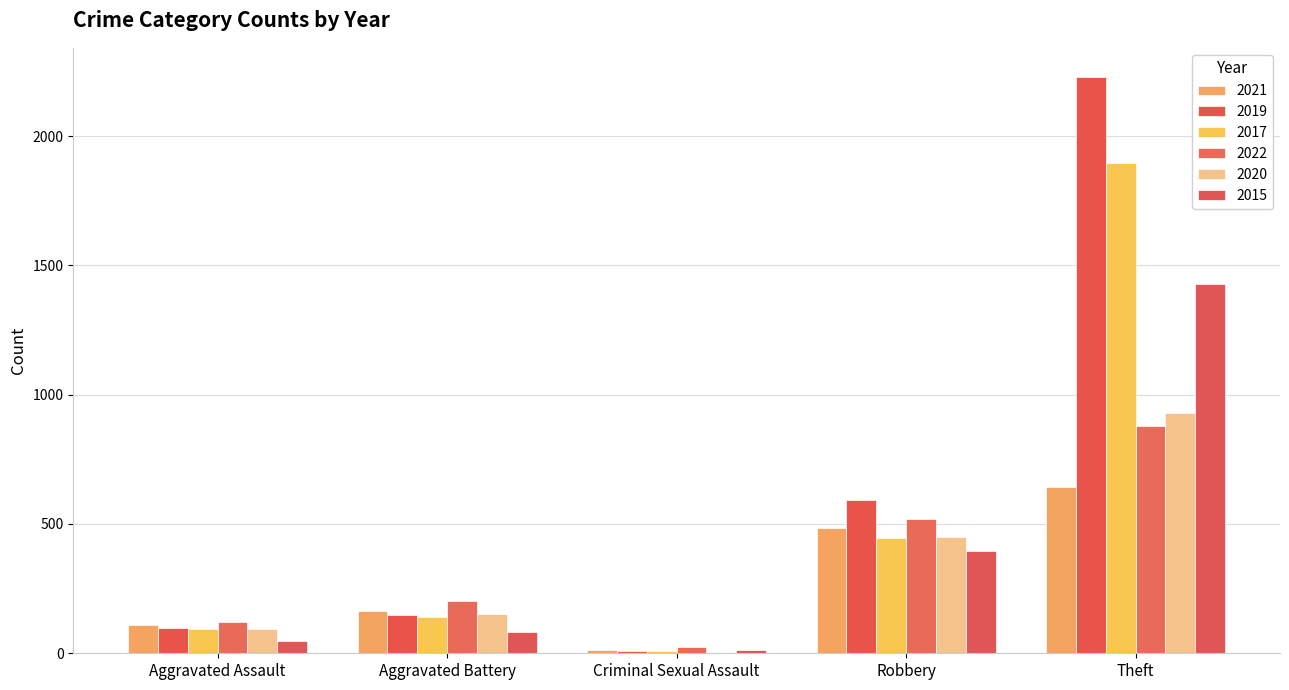

How many data points does each series have?

5